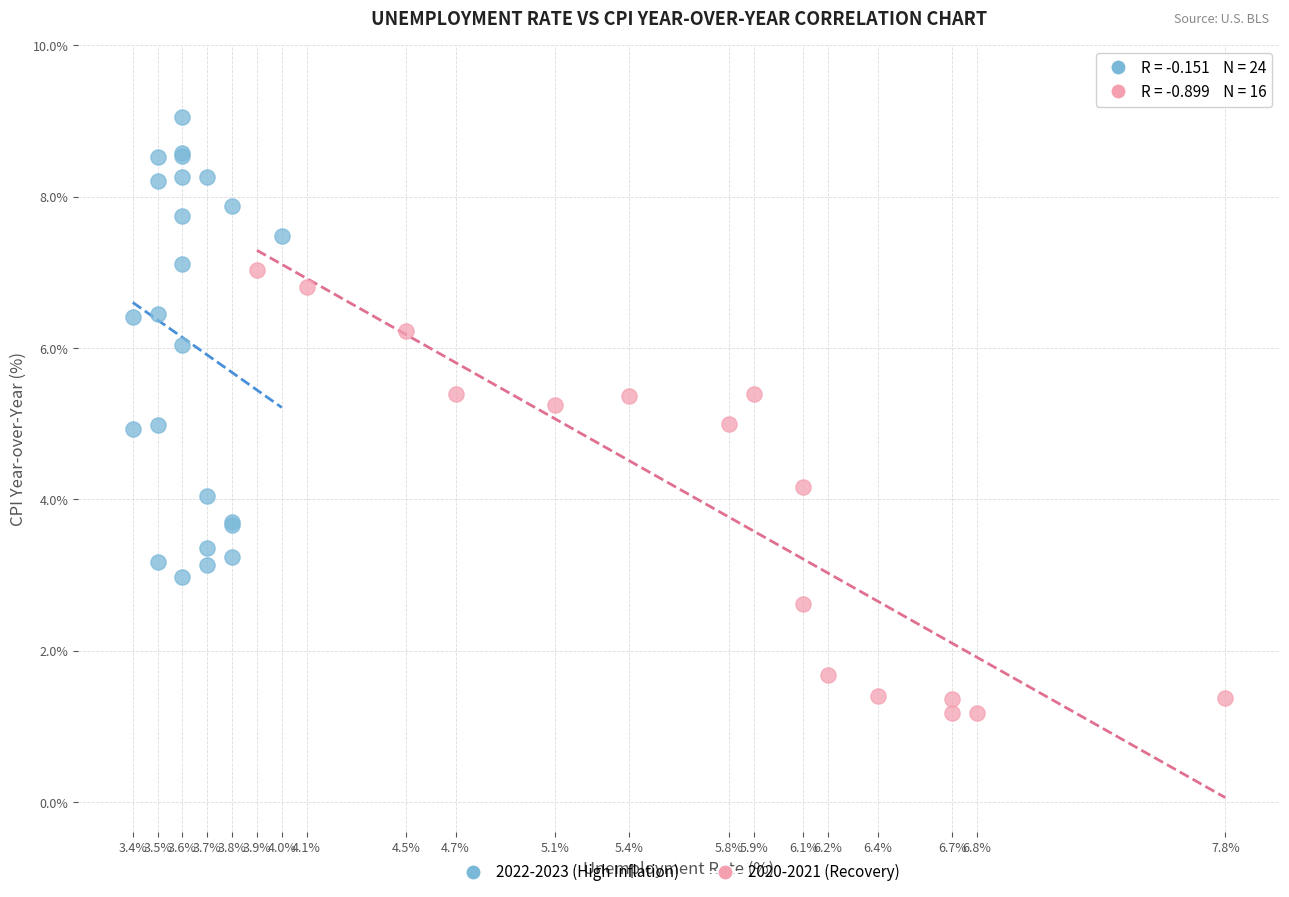

Which series contains the highest Y value?

2022-2023 (High Inflation)